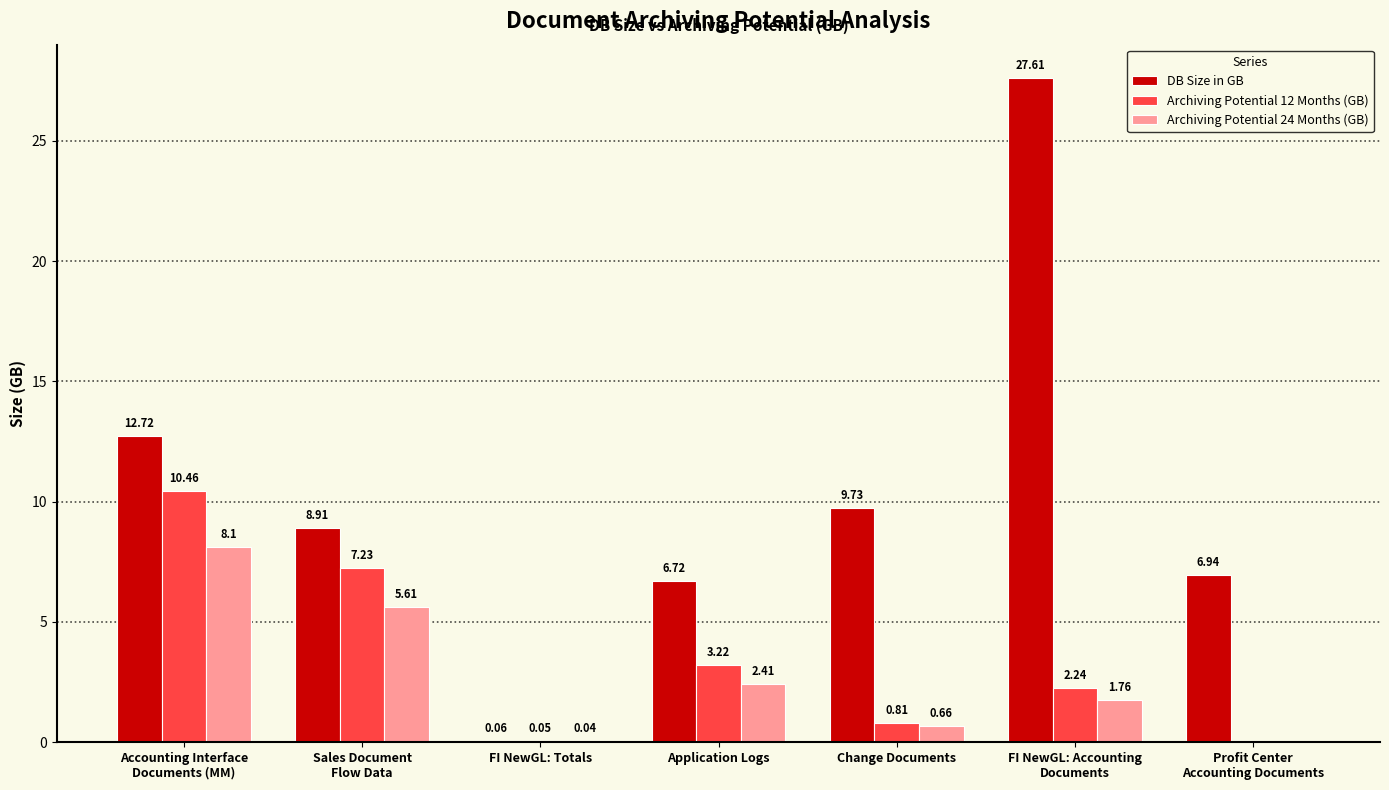

Is the value of Archiving Potential 12 Months (GB) at Accounting Interface
Documents (MM) greater than the value of Archiving Potential 24 Months (GB) at Accounting Interface
Documents (MM)?

Yes